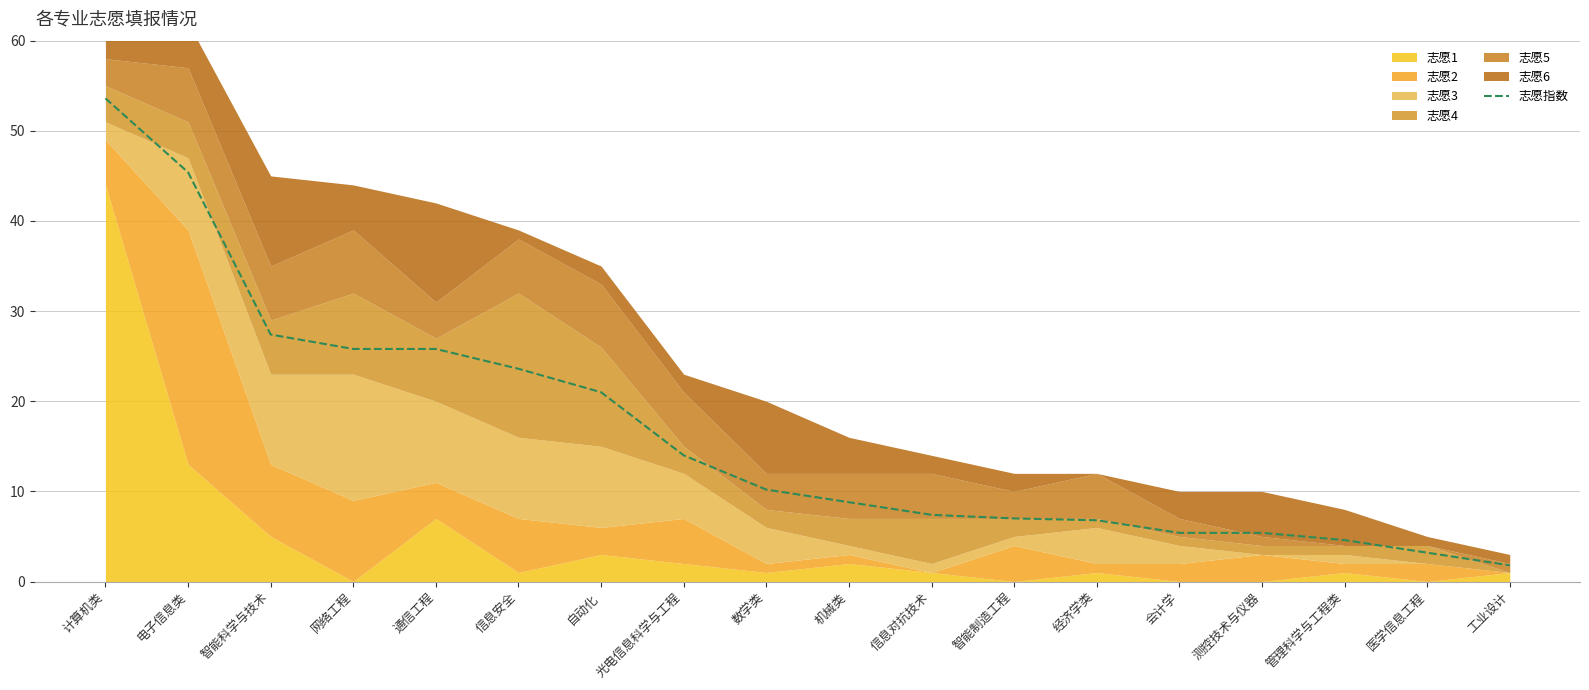

List the labels in order of value, smallest first.

工业设计, 医学信息工程, 管理科学与工程类, 会计学, 测控技术与仪器, 经济学类, 智能制造工程, 信息对抗技术, 机械类, 数学类, 光电信息科学与工程, 自动化, 信息安全, 网络工程, 通信工程, 智能科学与技术, 电子信息类, 计算机类